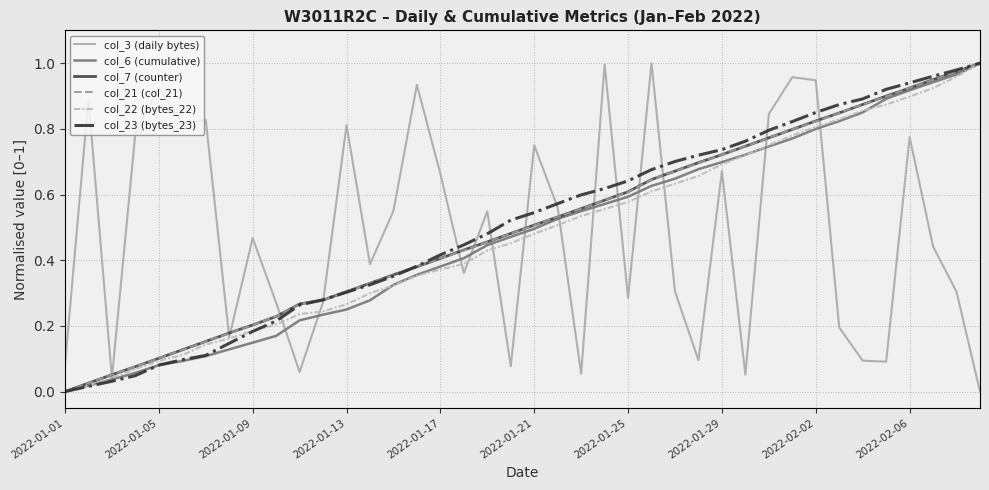

True or false: col_21 (col_21) and col_6 (cumulative) intersect in this chart.

False